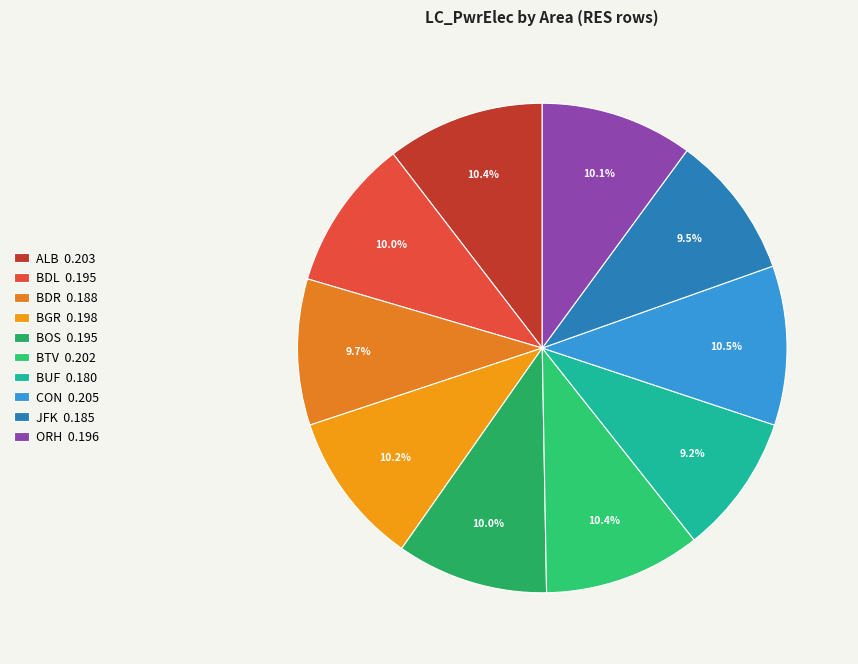

Is there a majority slice in this chart?

No